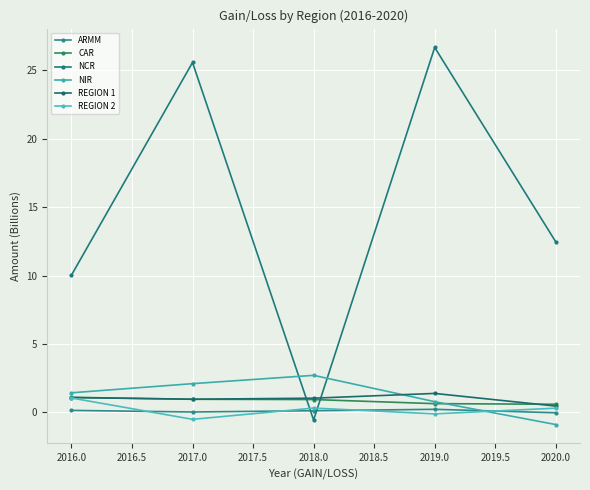

Does the chart display data point markers on the line(s)?

Yes